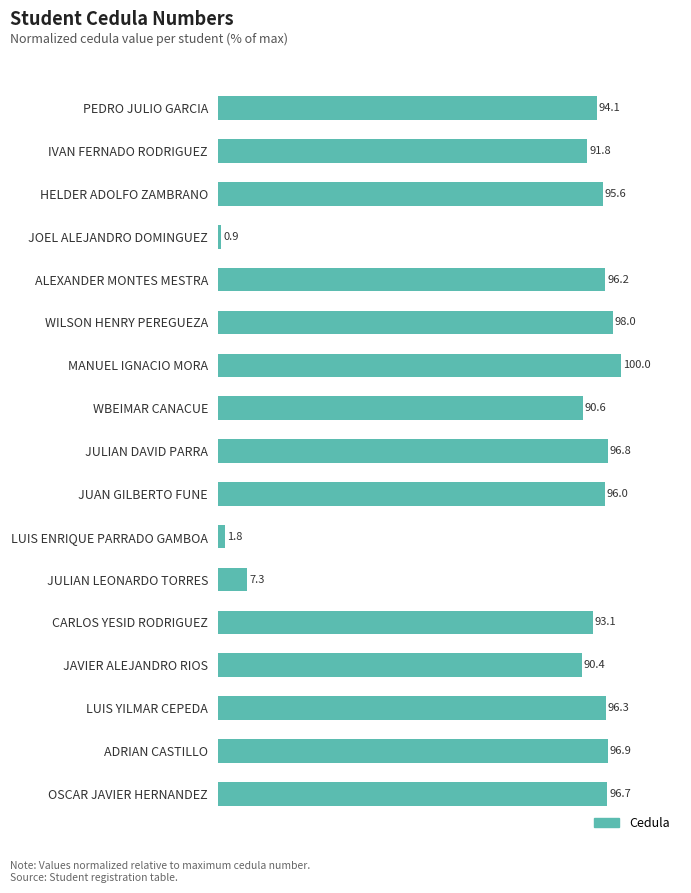

Reading top to bottom, transcribe all the data shown in this chart.

PEDRO JULIO GARCIA=94.1	IVAN FERNADO RODRIGUEZ=91.8	HELDER ADOLFO ZAMBRANO=95.6	JOEL ALEJANDRO DOMINGUEZ=0.9	ALEXANDER MONTES MESTRA=96.2	WILSON HENRY PEREGUEZA=98.0	MANUEL IGNACIO MORA=100.0	WBEIMAR CANACUE=90.6	JULIAN DAVID PARRA=96.8	JUAN GILBERTO FUNE=96.0	LUIS ENRIQUE PARRADO GAMBOA=1.8	JULIAN LEONARDO TORRES=7.3	CARLOS YESID RODRIGUEZ=93.1	JAVIER ALEJANDRO RIOS=90.4	LUIS YILMAR CEPEDA=96.3	ADRIAN CASTILLO=96.9	OSCAR JAVIER HERNANDEZ=96.7